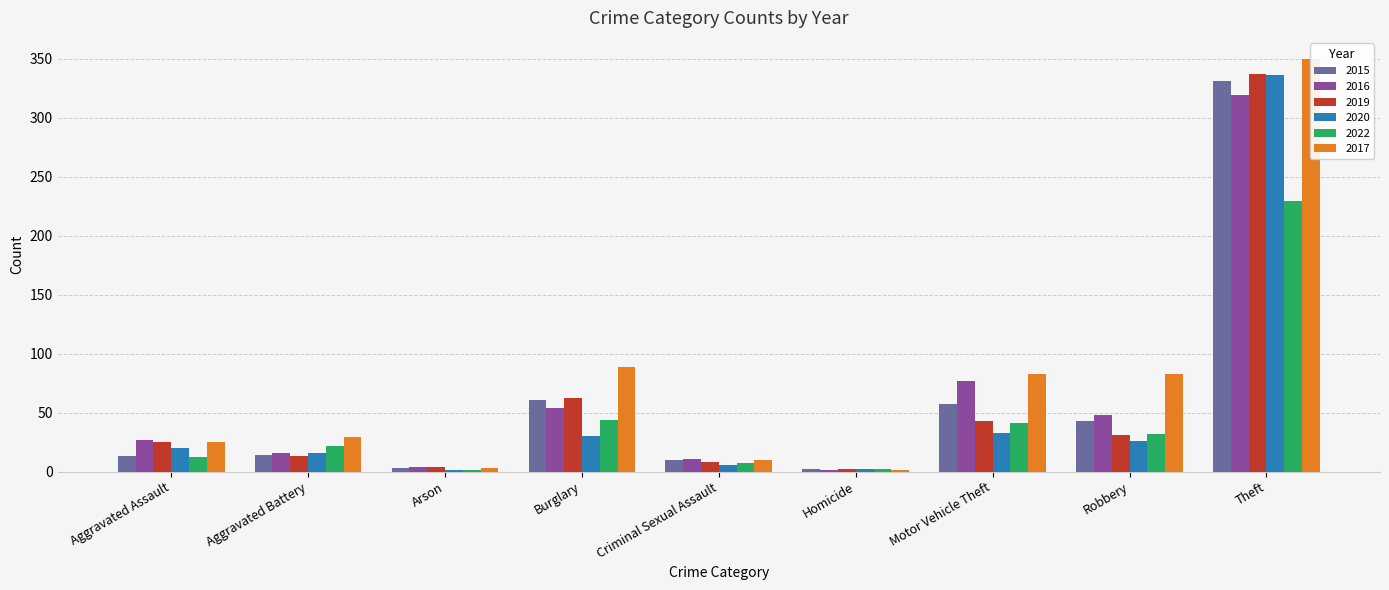

Reading right to left, transcribe all the data shown in this chart.

2015: 331	43	57	2	10	61	3	14	13
2016: 319	48	77	1	11	54	4	16	27
2019: 337	31	43	2	8	62	4	13	25
2020: 336	26	33	2	6	30	1	16	20
2022: 229	32	41	2	7	44	1	22	12
2017: 350	83	83	1	10	89	3	29	25